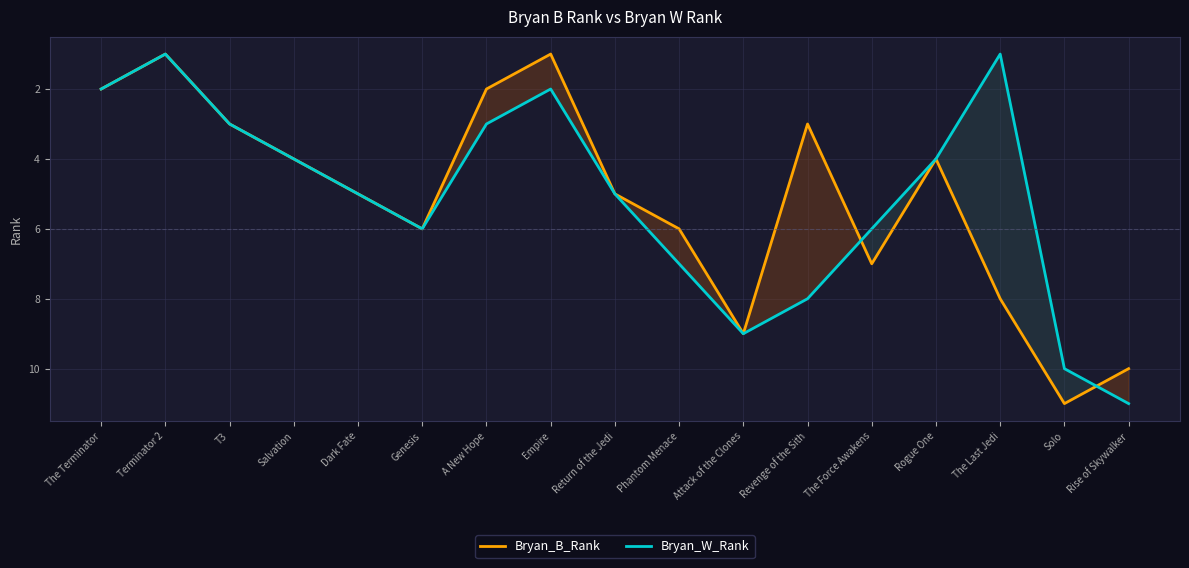

At which label does Bryan_B_Rank reach its peak?

Solo